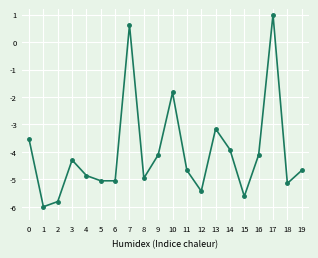

What is the value of the 5th point from the left?

-4.9